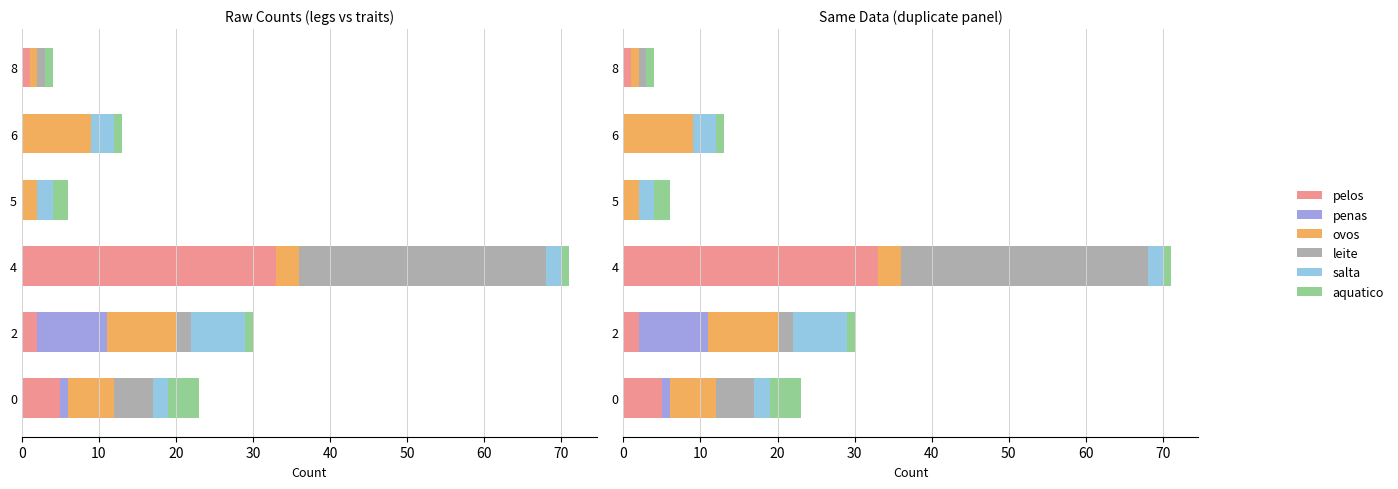

What is the greatest value displayed?

33